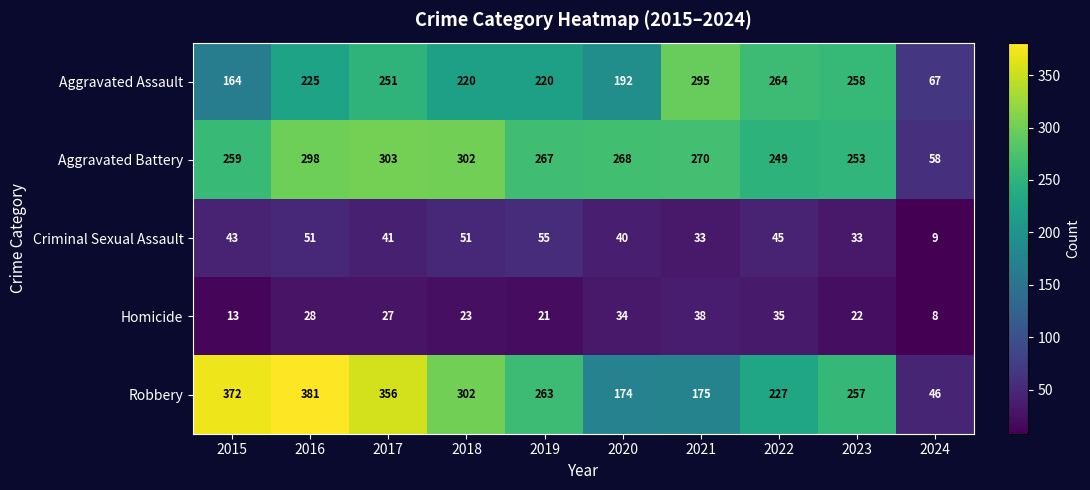

Which series has the largest total across all categories?

Robbery